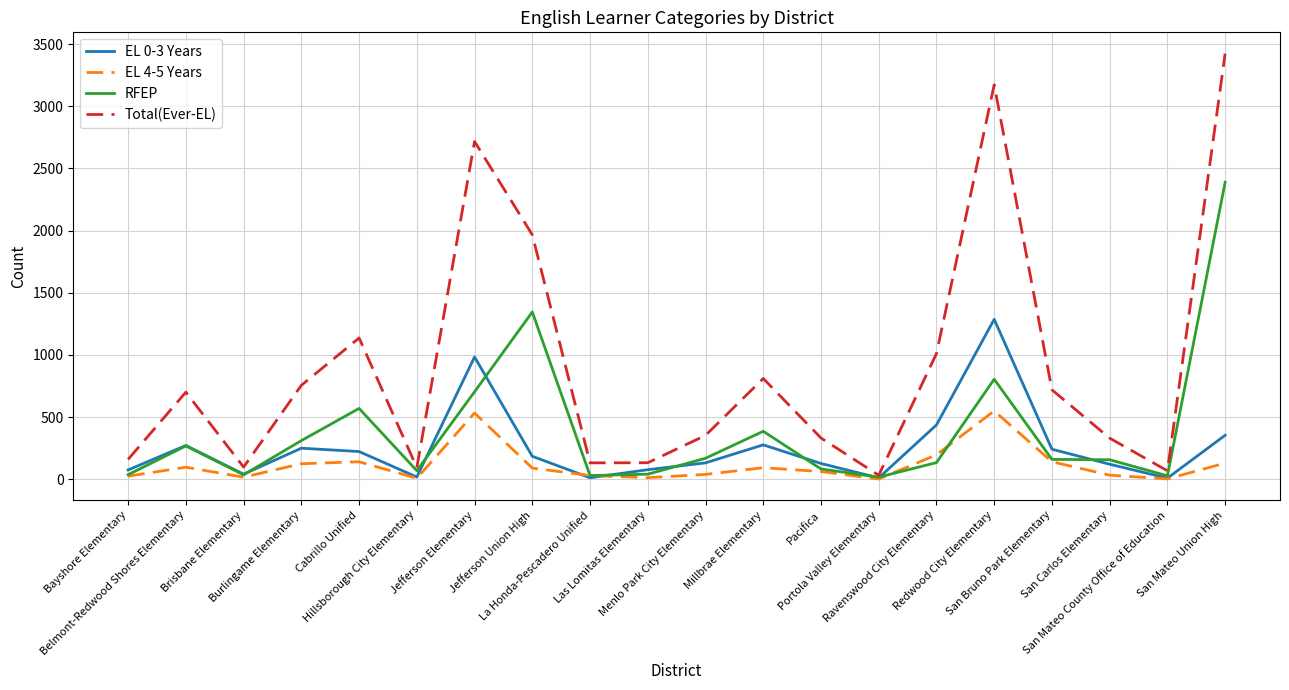

What are all the series names shown in the legend?

EL 0-3 Years, EL 4-5 Years, RFEP, Total(Ever-EL)